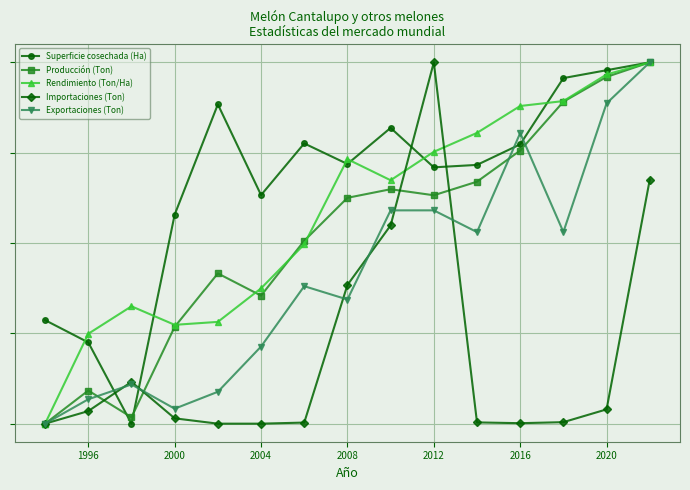

How many intersections are there between Importaciones (Ton) and Rendimiento (Ton/Ha)?

2